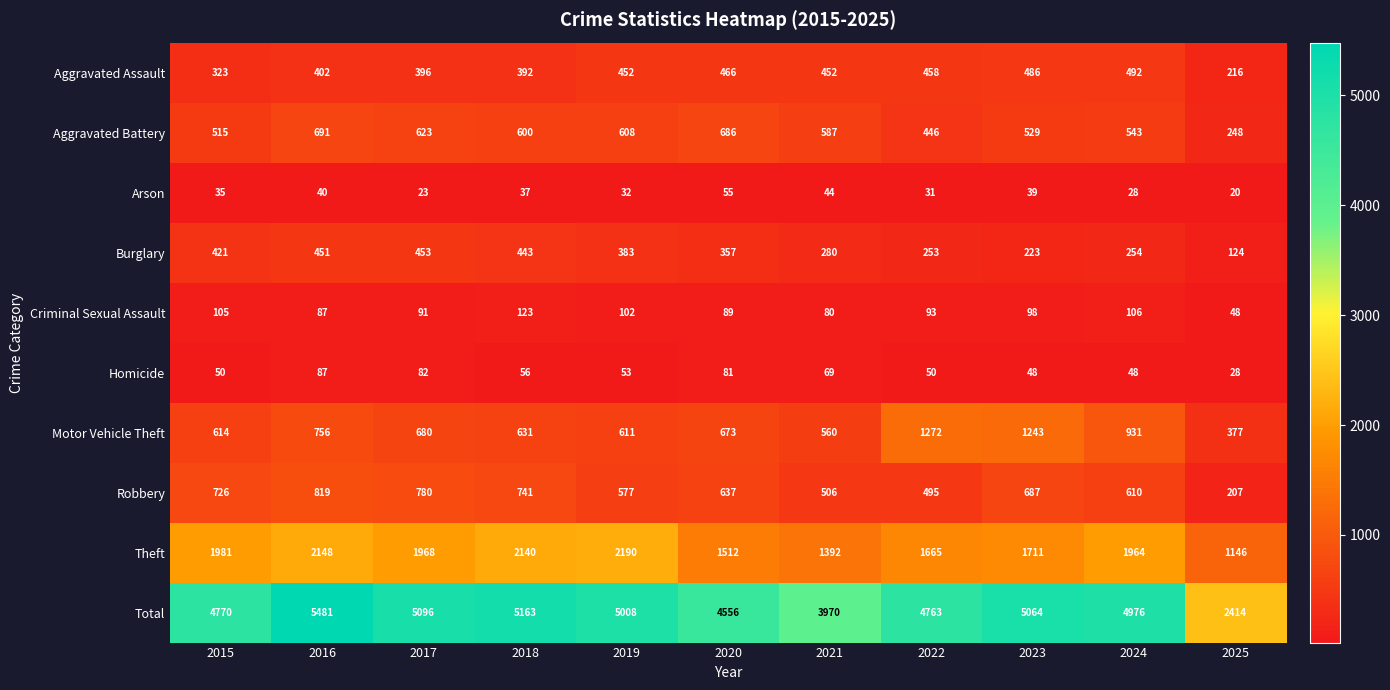

How many data points does each series have?

11